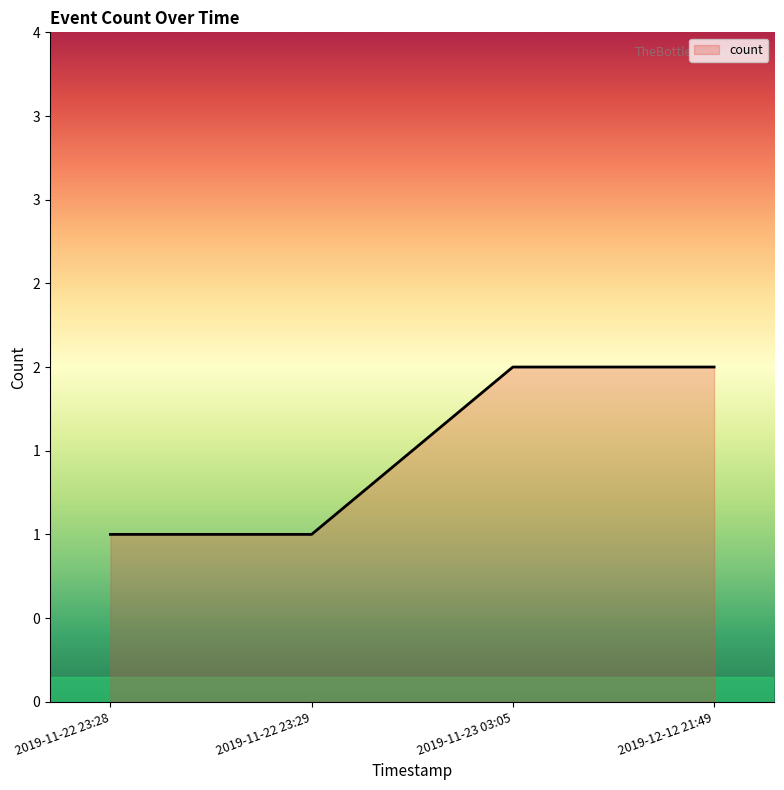

Where is the data nearest to the value 1?

2019-11-22 23:28